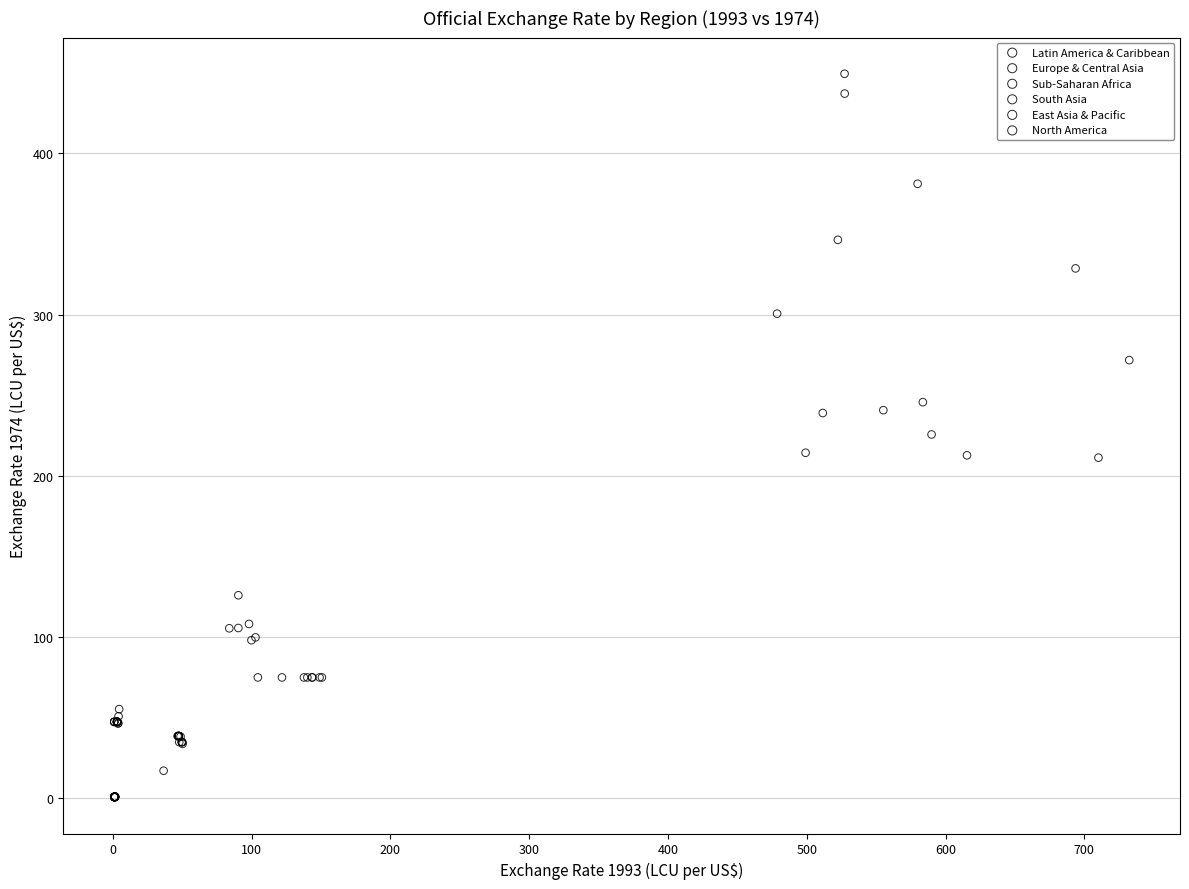

Which series has the largest Y range (max minus min)?

Sub-Saharan Africa